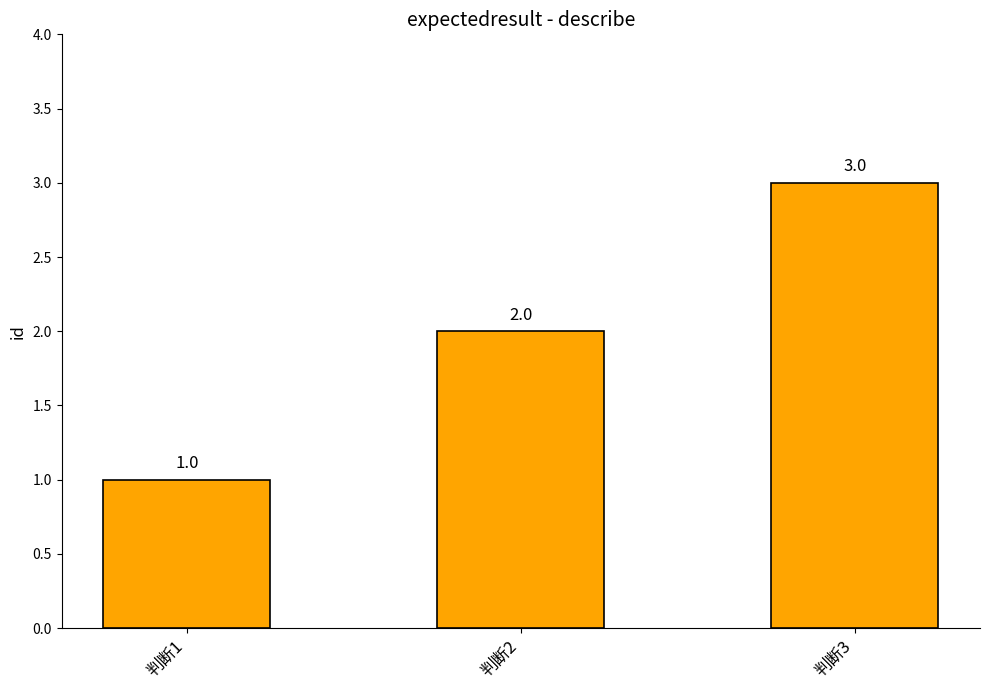

Which label corresponds to the largest value in the chart?

判断3